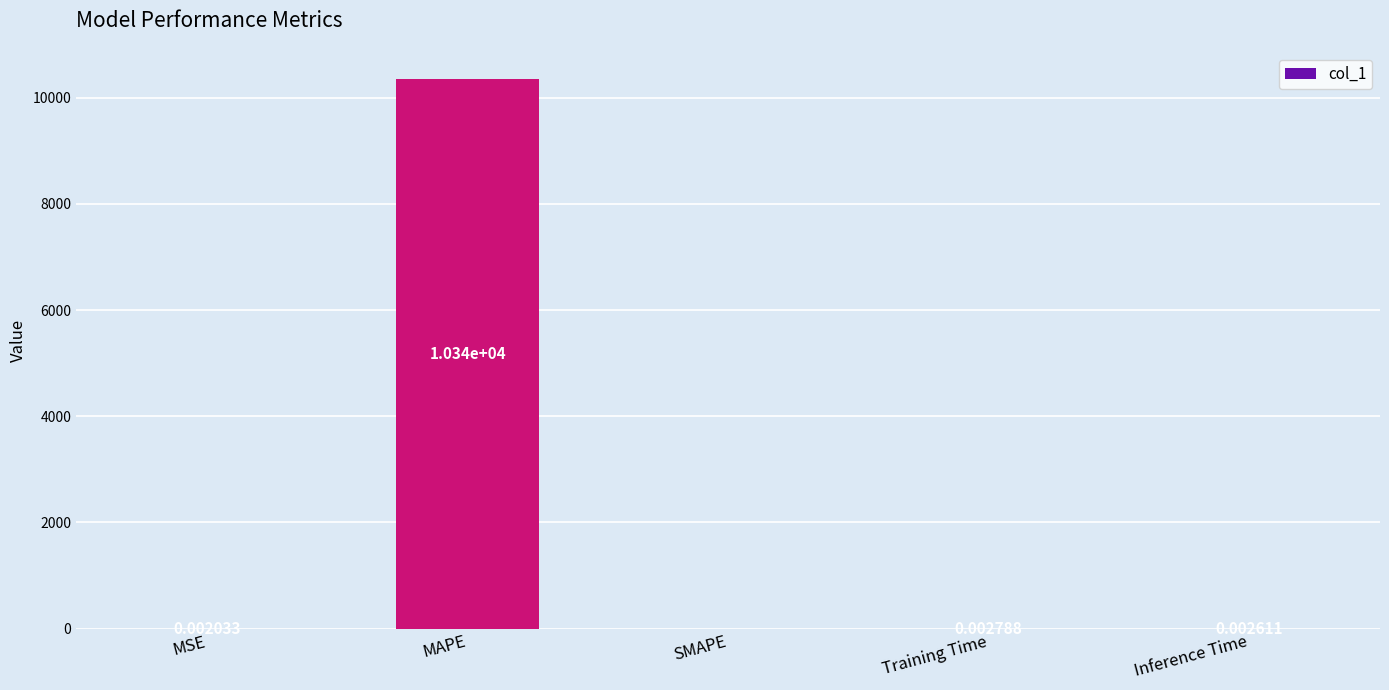

At which label is the value closest to 5170?

Training Time